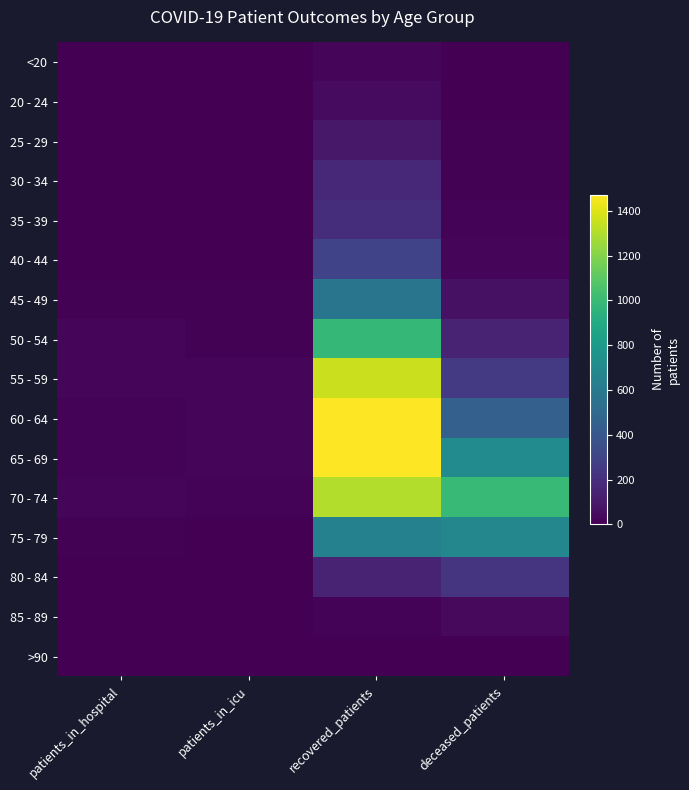

Reading left to right, list all the values displayed in this chart.

<20: patients_in_hospital=0	patients_in_icu=1	recovered_patients=20	deceased_patients=3
20 - 24: patients_in_hospital=3	patients_in_icu=0	recovered_patients=45	deceased_patients=0
25 - 29: patients_in_hospital=0	patients_in_icu=1	recovered_patients=94	deceased_patients=6
30 - 34: patients_in_hospital=2	patients_in_icu=2	recovered_patients=164	deceased_patients=6
35 - 39: patients_in_hospital=2	patients_in_icu=3	recovered_patients=192	deceased_patients=14
40 - 44: patients_in_hospital=5	patients_in_icu=5	recovered_patients=294	deceased_patients=26
45 - 49: patients_in_hospital=11	patients_in_icu=6	recovered_patients=571	deceased_patients=65
50 - 54: patients_in_hospital=23	patients_in_icu=11	recovered_patients=980	deceased_patients=140
55 - 59: patients_in_hospital=22	patients_in_icu=19	recovered_patients=1357	deceased_patients=248
60 - 64: patients_in_hospital=12	patients_in_icu=19	recovered_patients=1472	deceased_patients=449
65 - 69: patients_in_hospital=17	patients_in_icu=20	recovered_patients=1473	deceased_patients=713
70 - 74: patients_in_hospital=22	patients_in_icu=16	recovered_patients=1306	deceased_patients=990
75 - 79: patients_in_hospital=9	patients_in_icu=3	recovered_patients=649	deceased_patients=683
80 - 84: patients_in_hospital=0	patients_in_icu=1	recovered_patients=139	deceased_patients=228
85 - 89: patients_in_hospital=0	patients_in_icu=0	recovered_patients=17	deceased_patients=37
>90: patients_in_hospital=0	patients_in_icu=0	recovered_patients=4	deceased_patients=2